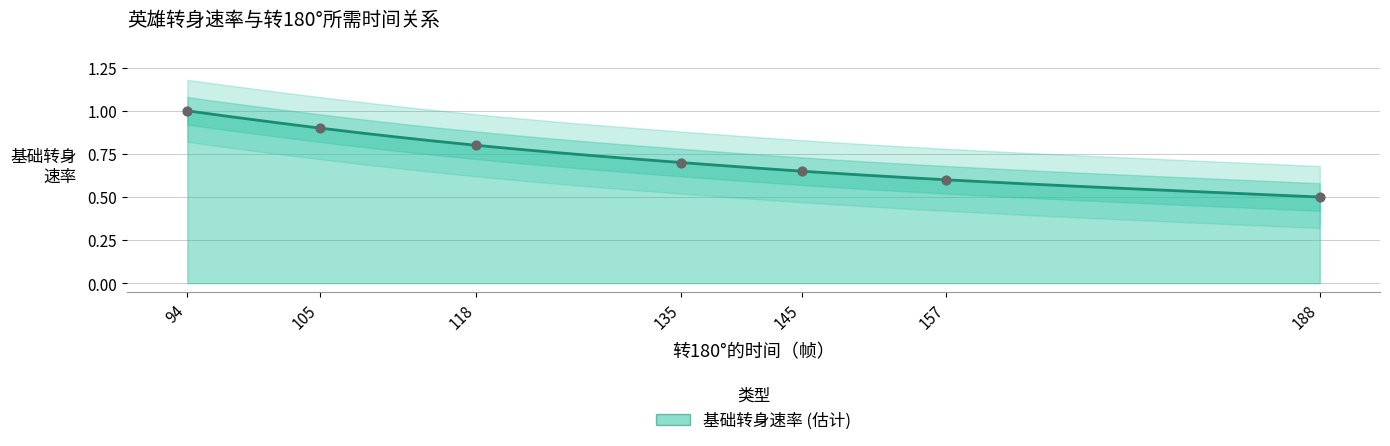

What is the ratio of the value at 145 to the value at 94?

0.7